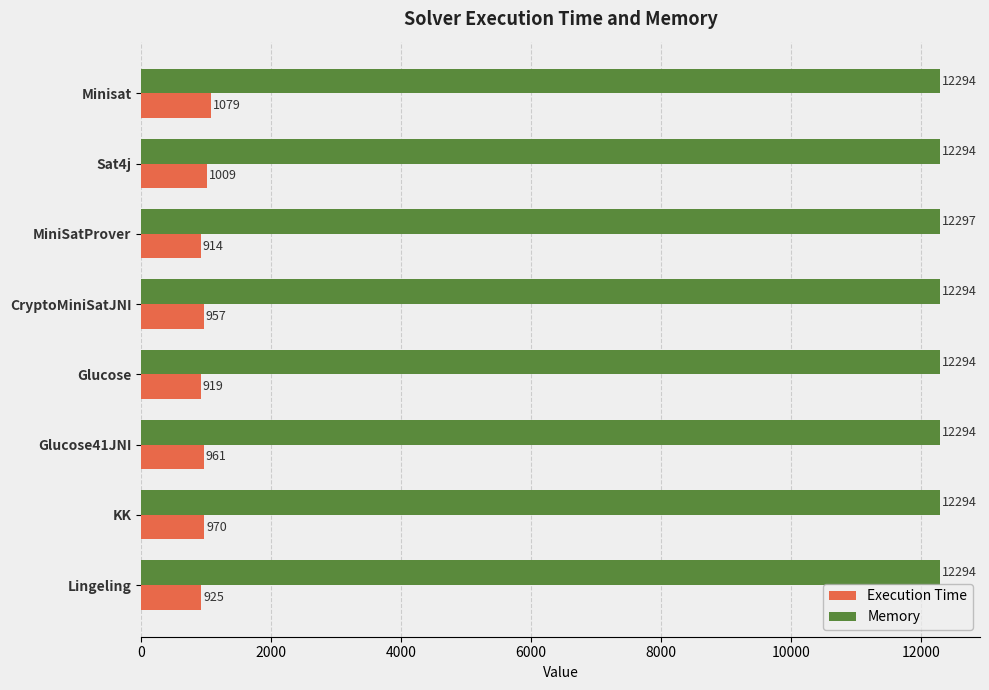

Which series has the widest spread of values?

Execution Time